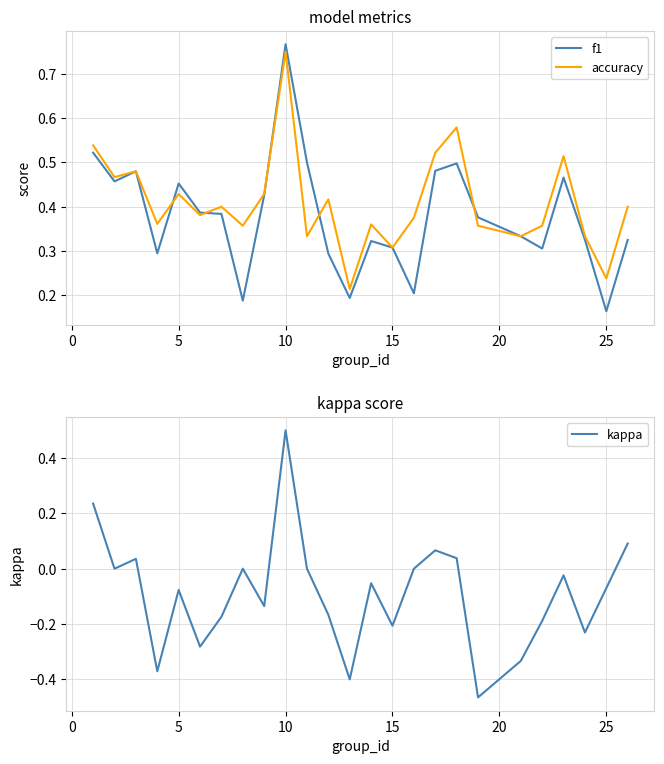

True or false: f1 has a value of 0.5 at 15.

False